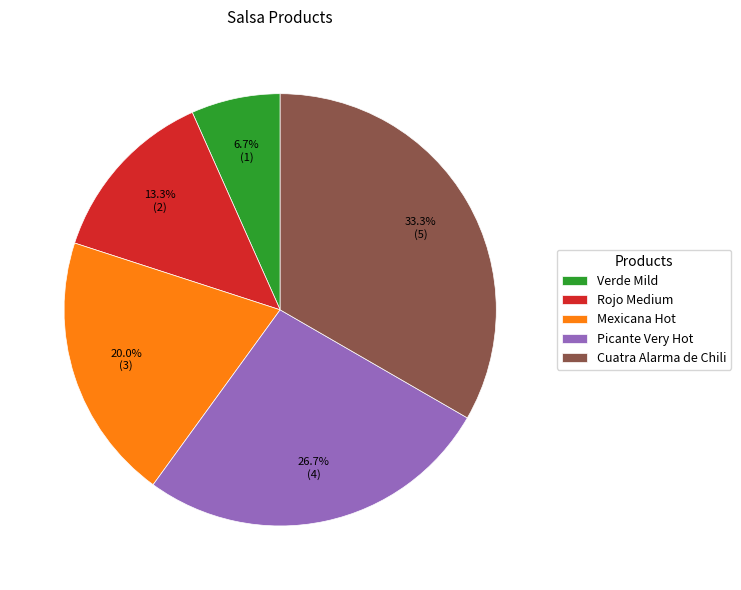

Which has a higher value, Mexicana Hot or Verde Mild?

Mexicana Hot